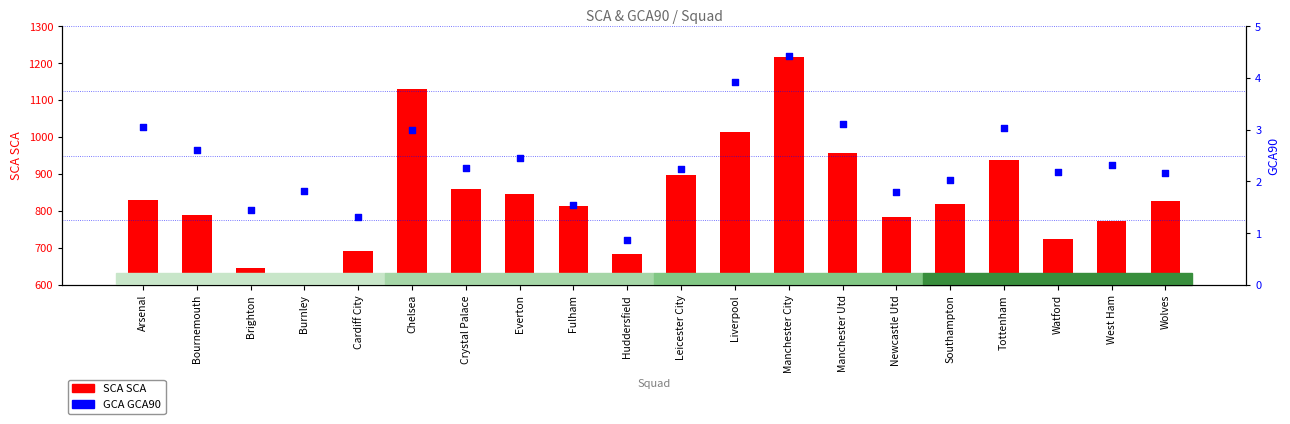

Which series has the largest Y range (max minus min)?

SCA SCA